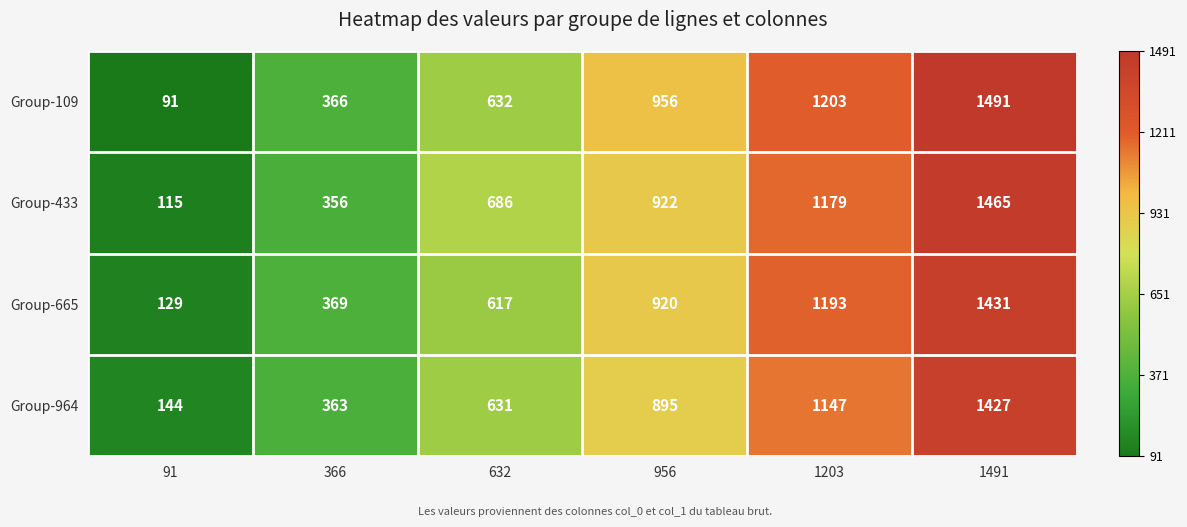

How many distinct data groups are displayed?

4